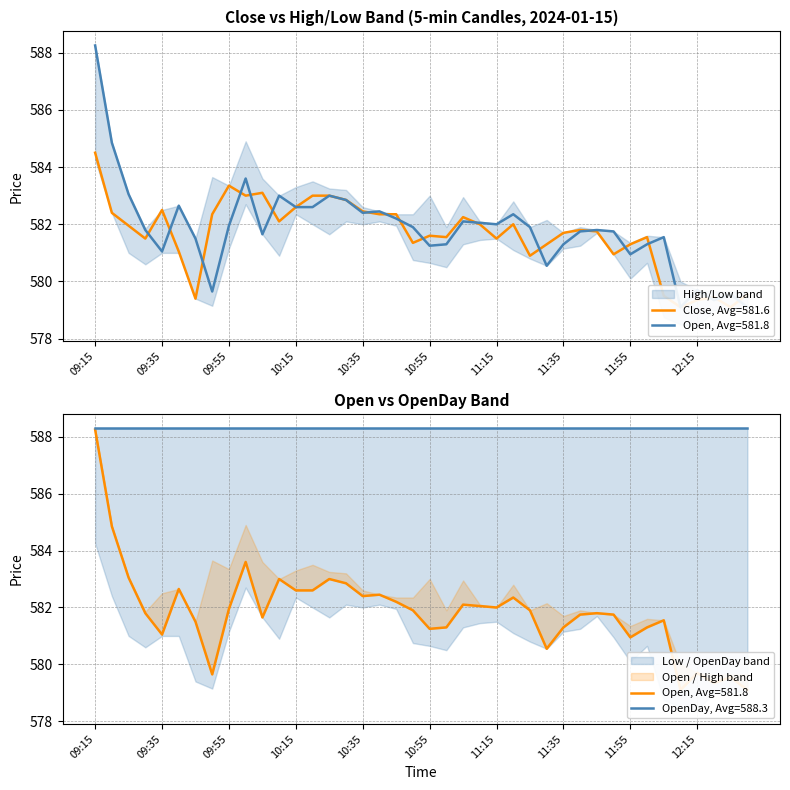

Rank the series by their maximum value, from highest to lowest.

OpenDay, Open, High, Close, Low